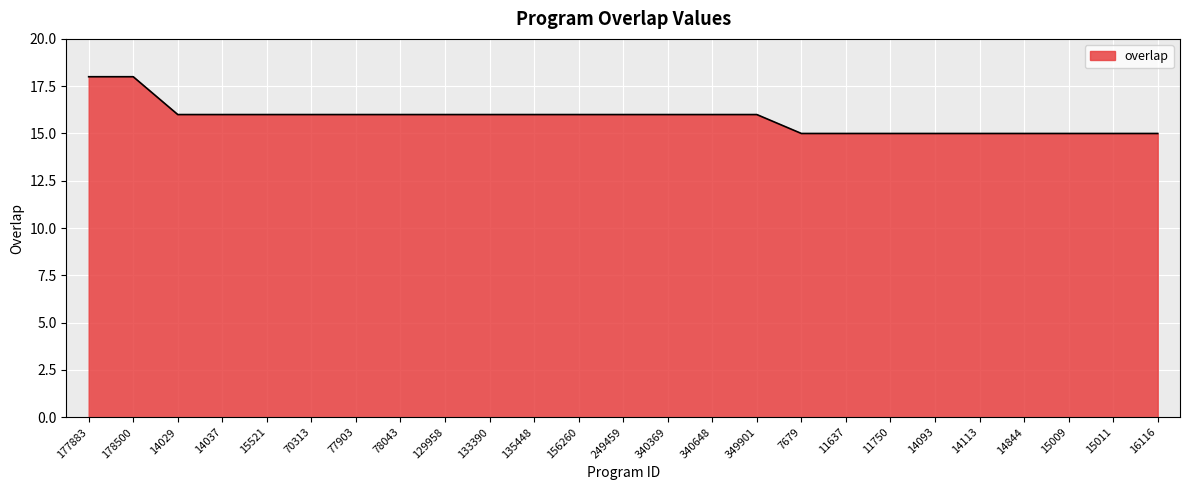

What is the greatest value displayed?

18